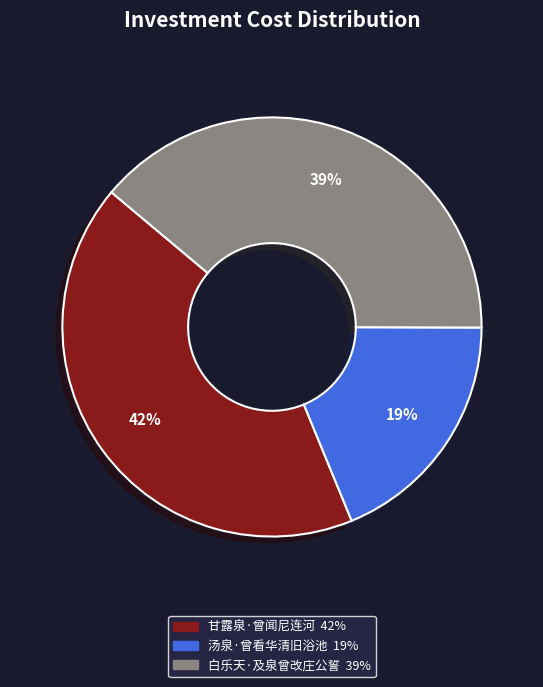

True or false: 汤泉·曾看华清旧浴池 accounts for 6% of the total.

False